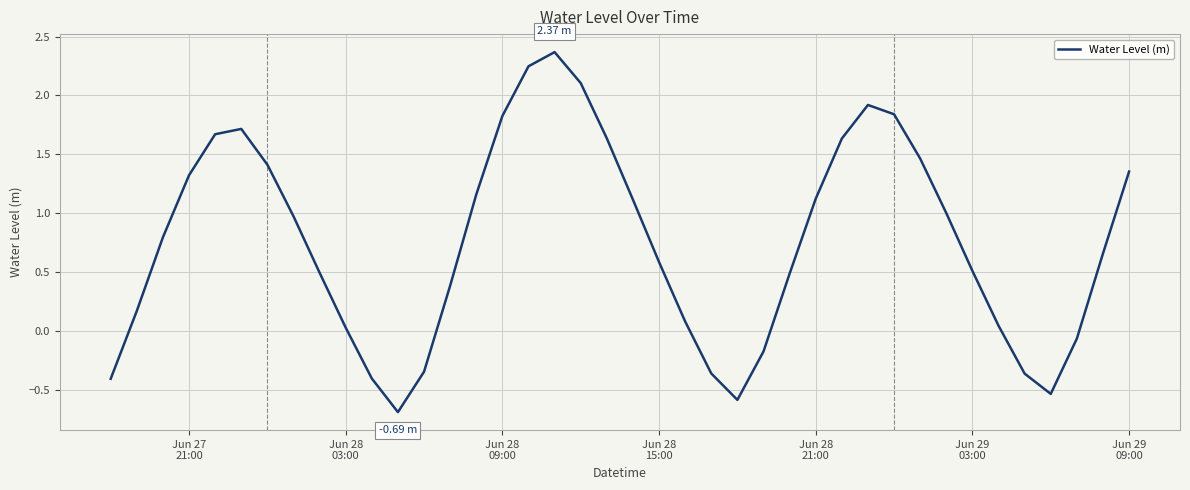

What is the difference between the maximum and minimum values?

3.1